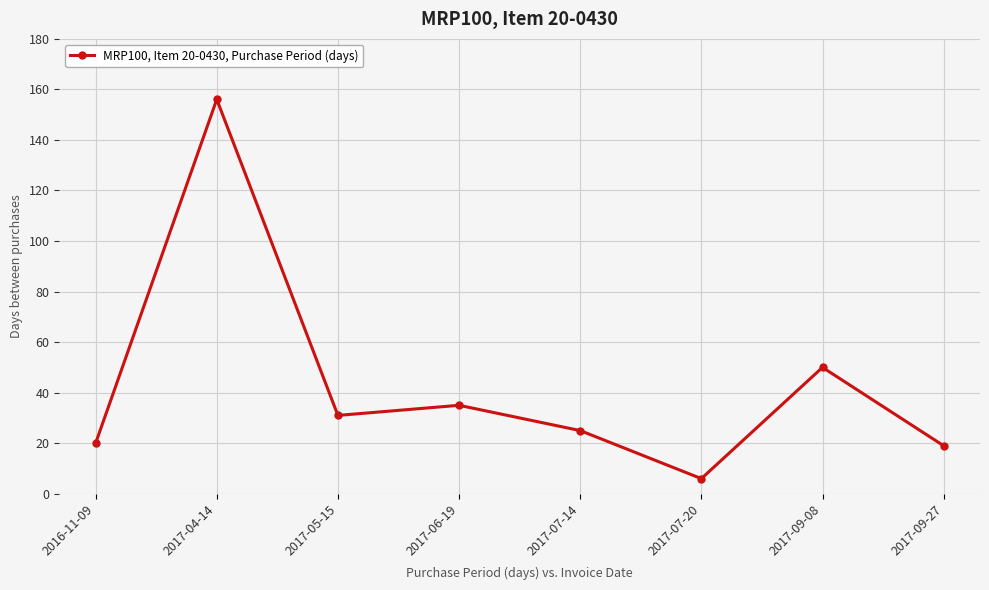

What is the sum of the values at 2017-05-15 and 2017-07-20?

37